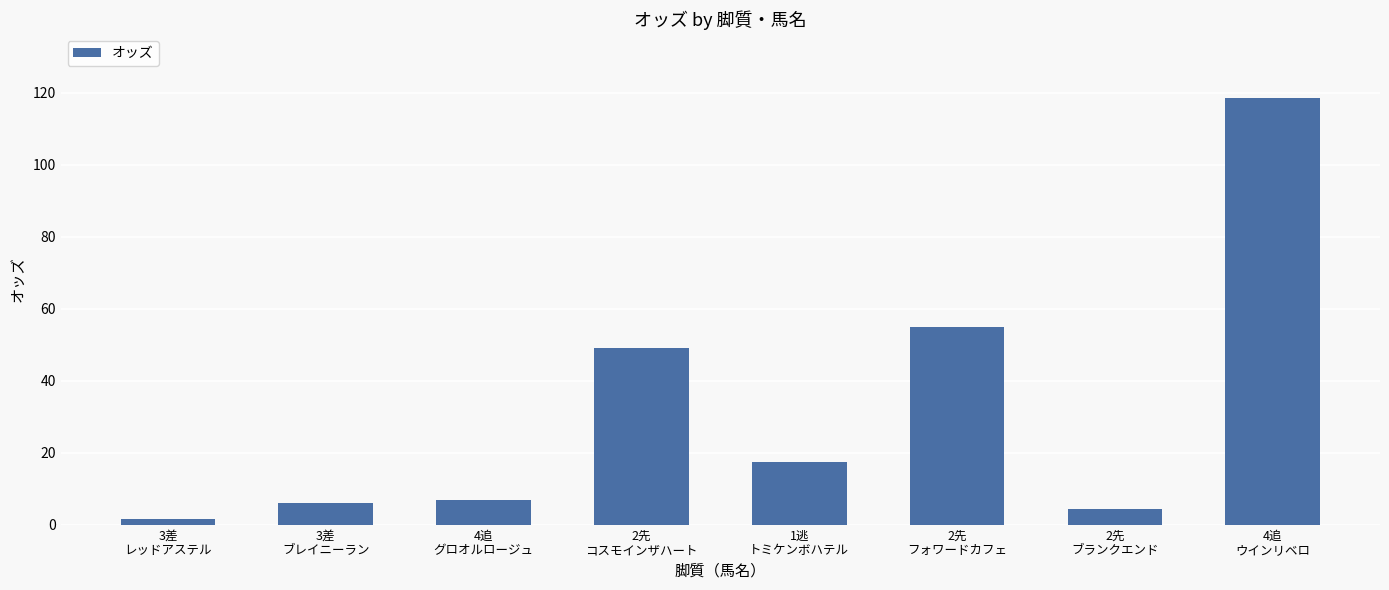

Approximately how many times larger is the value at 3差
レッドアステル compared to 1逃
トミケンボハテル?

0.1